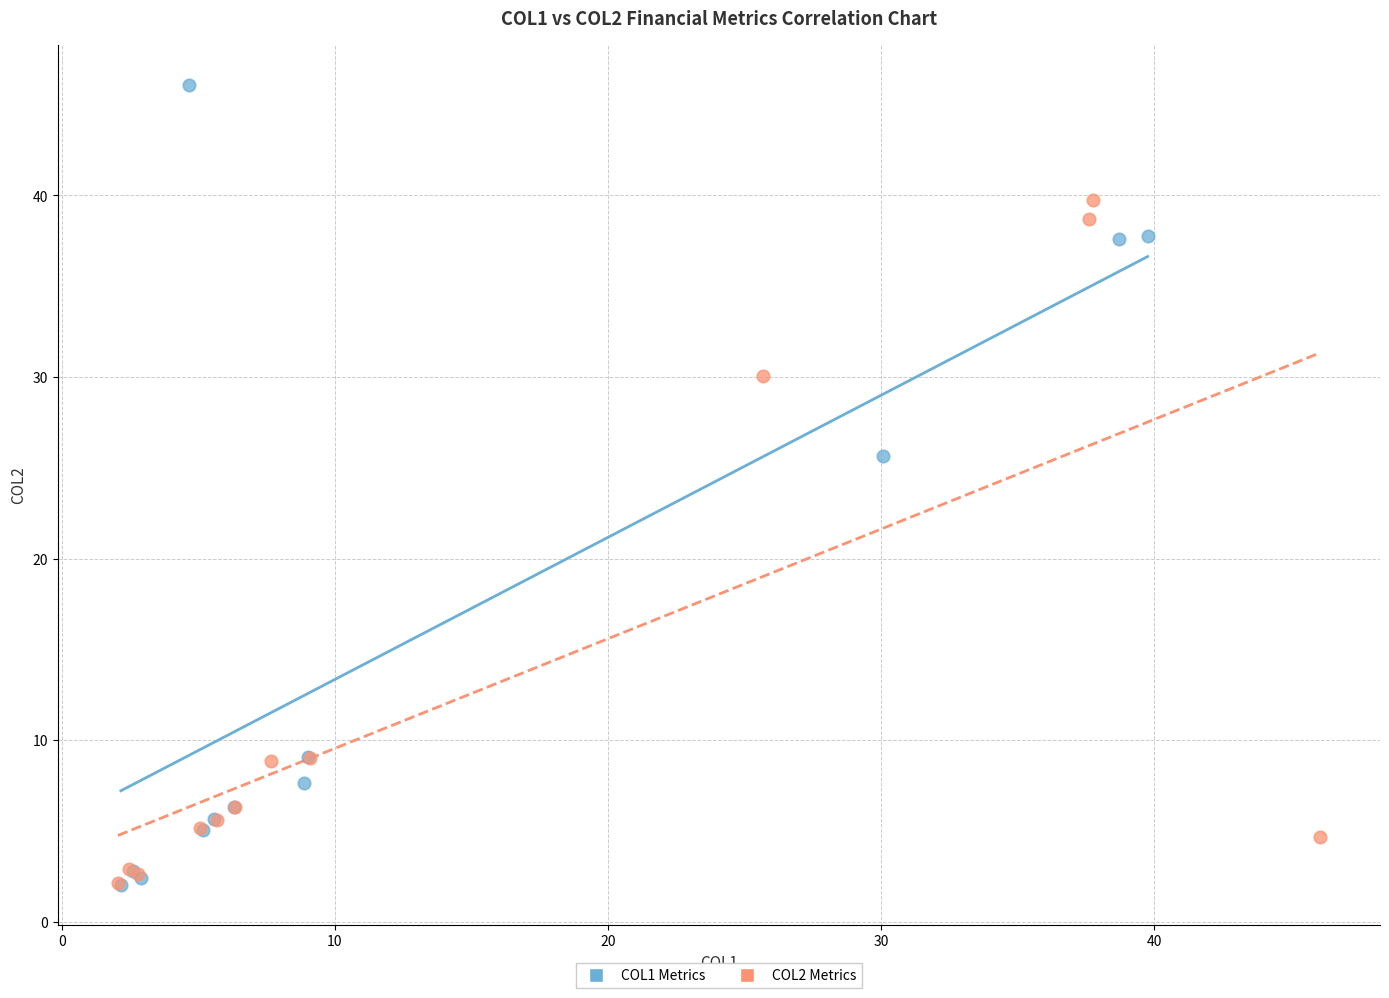

Which series reaches the maximum Y coordinate?

COL1 Metrics